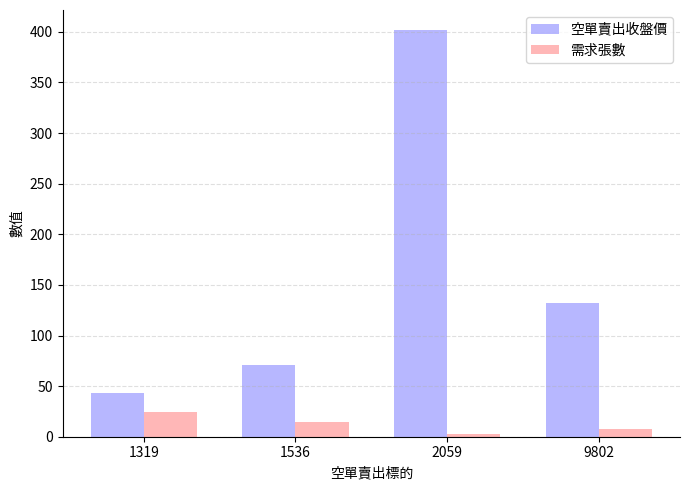

At how many categories does at least one series exceed 29?

4